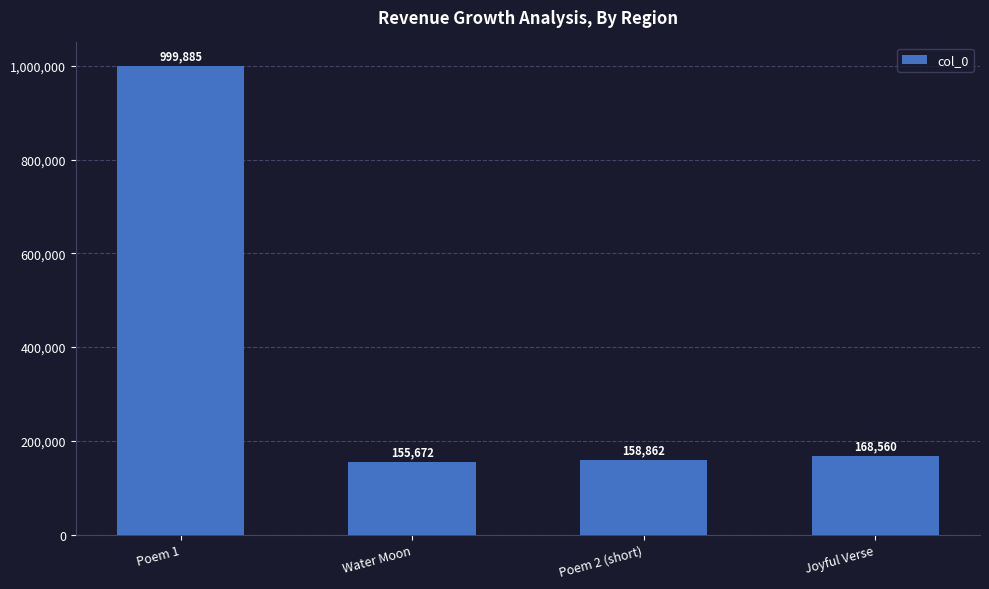

Are the bars grouped side by side (vs. stacked)?

No